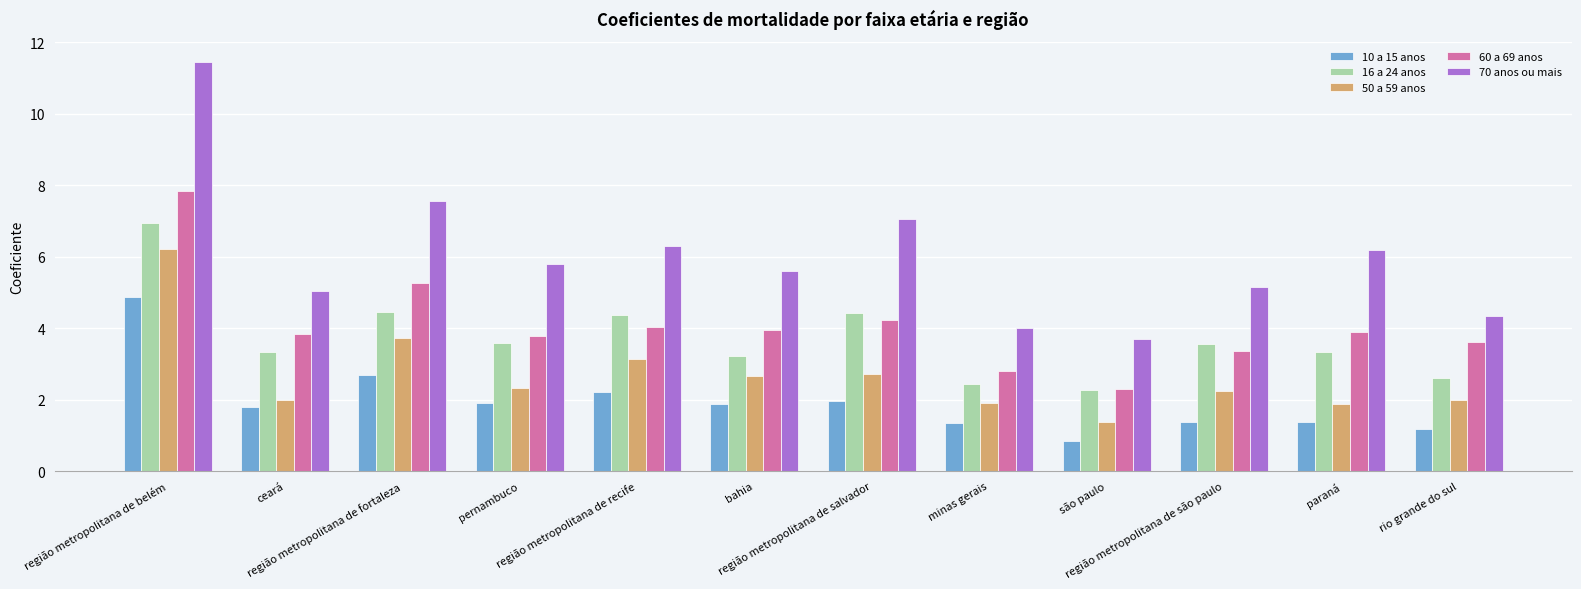

What is the value of the 10 a 15 anos bar at the 11th from the left?

1.4